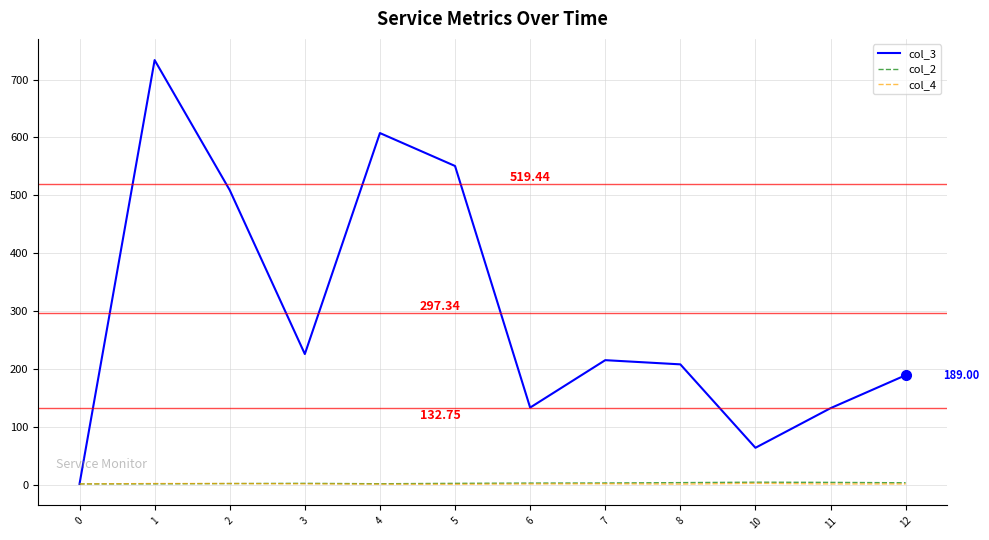

Does the chart have visible grid lines?

Yes